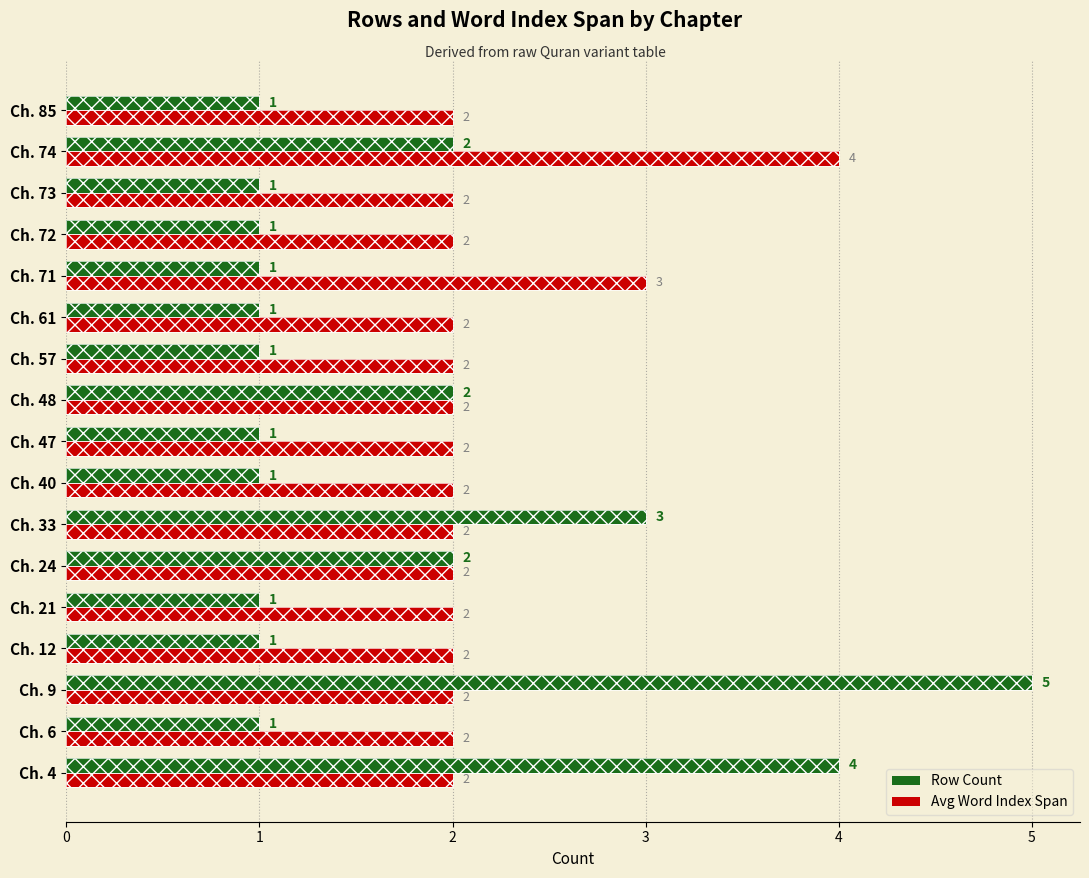

What are all the series names shown in the legend?

Row Count, Avg Word Index Span